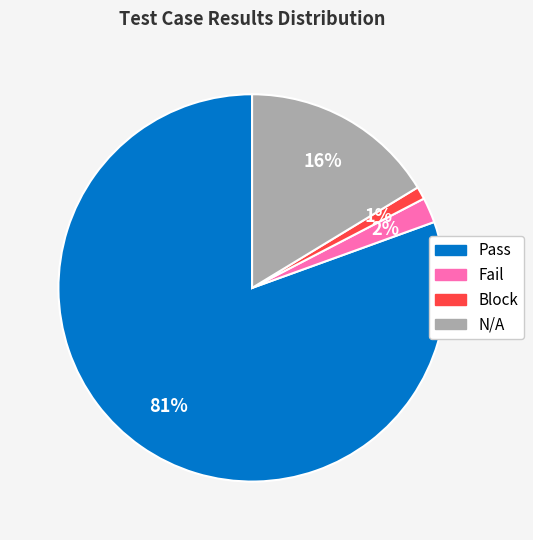

To the nearest percent, what is the combined percentage of Pass and Fail?

83%